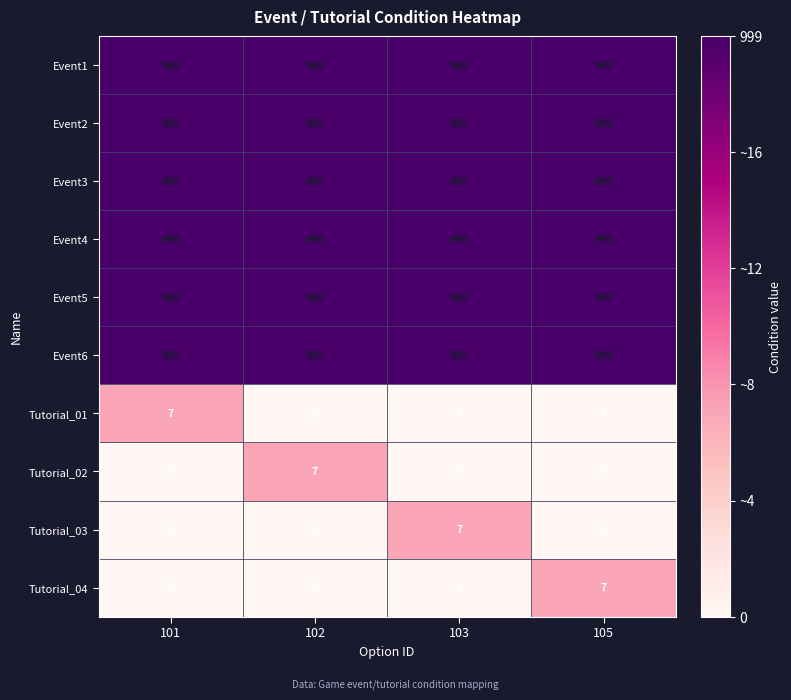

What is the maximum value shown in the chart?

999